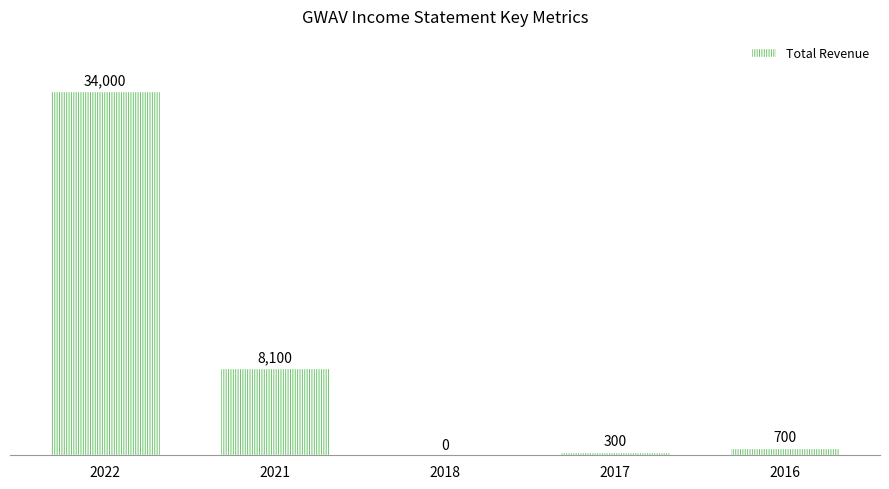

Reading left to right, extract all data points from this chart.

2022=34000	2021=8100	2018=0	2017=300	2016=700